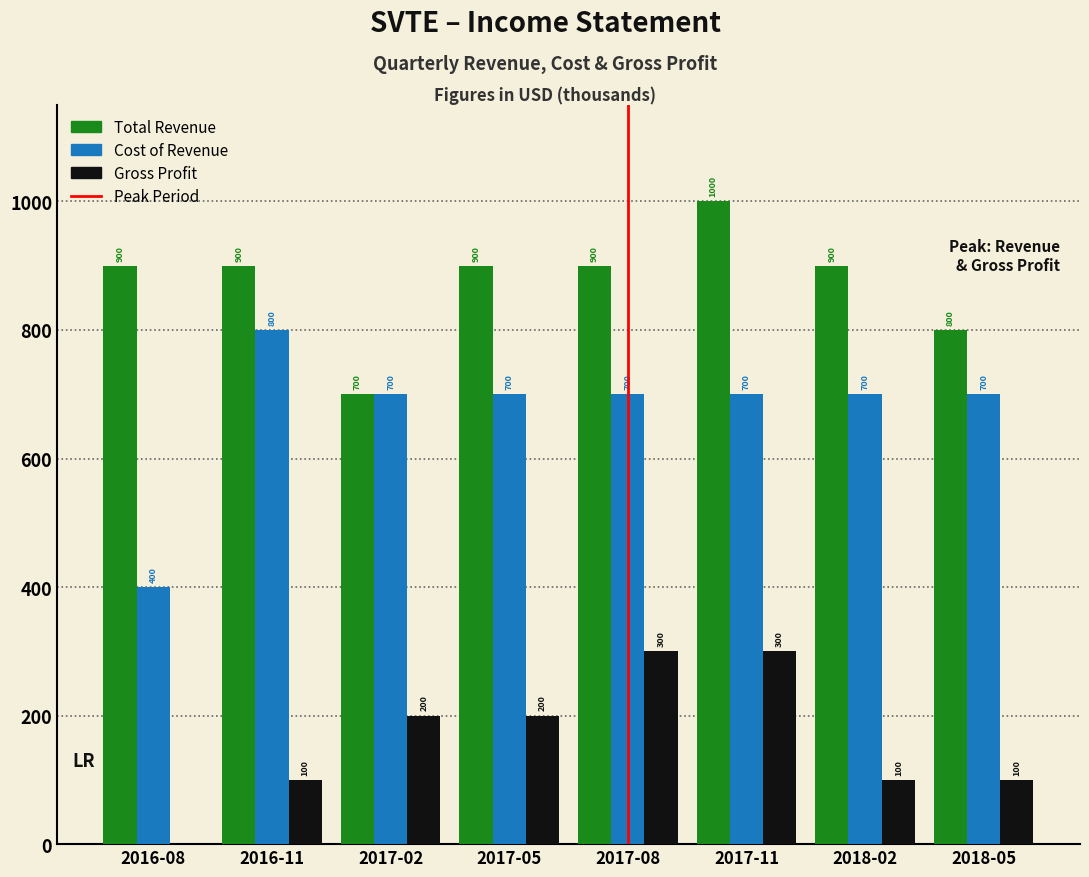

Reading left to right, list all the values displayed in this chart.

Total Revenue: 2016-08=900	2016-11=900	2017-02=700	2017-05=900	2017-08=900	2017-11=1000	2018-02=900	2018-05=800
Cost of Revenue: 2016-08=400	2016-11=800	2017-02=700	2017-05=700	2017-08=700	2017-11=700	2018-02=700	2018-05=700
Gross Profit: 2016-08=0	2016-11=100	2017-02=200	2017-05=200	2017-08=300	2017-11=300	2018-02=100	2018-05=100